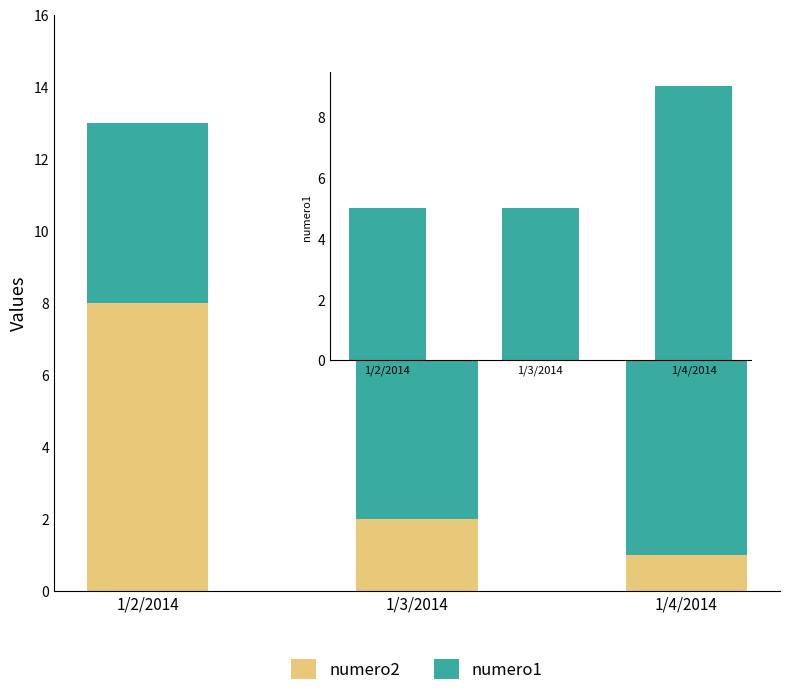

What is the value of the numero2 bar at the 3rd from the left?

1